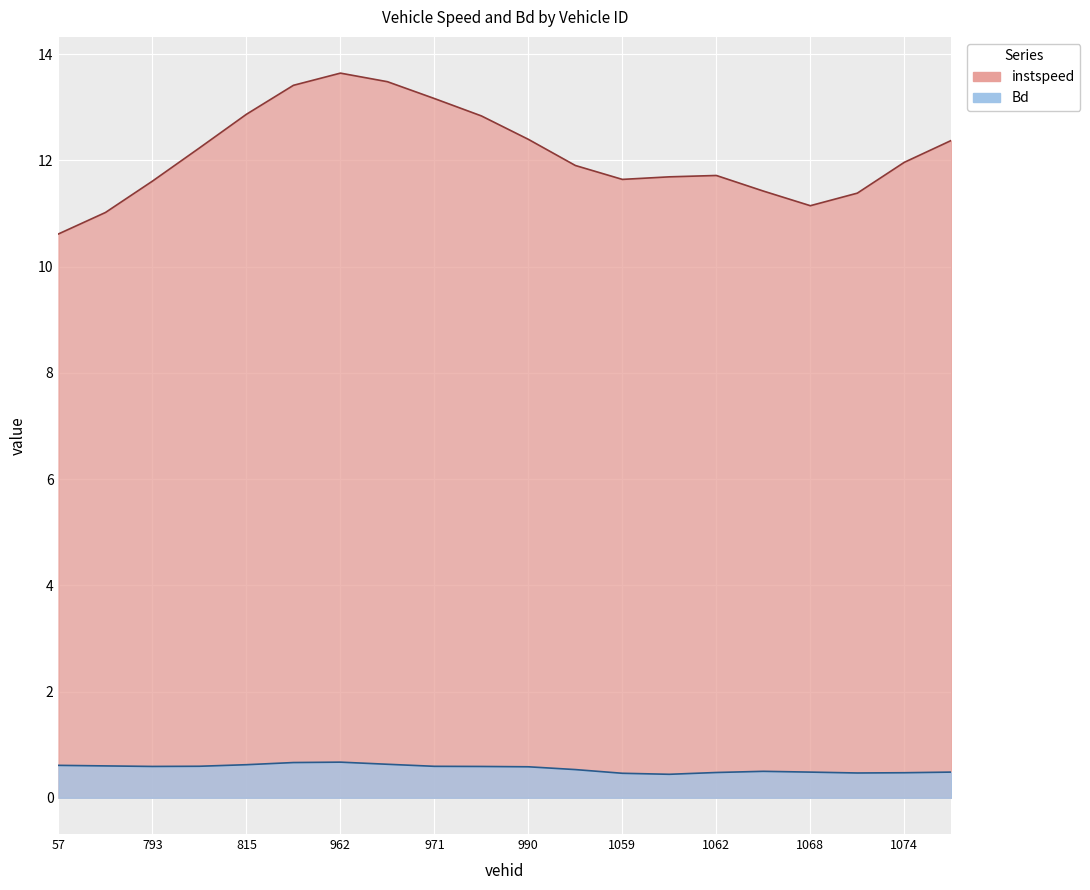

True or false: instspeed has a value of 7.1 at 815.0.

False